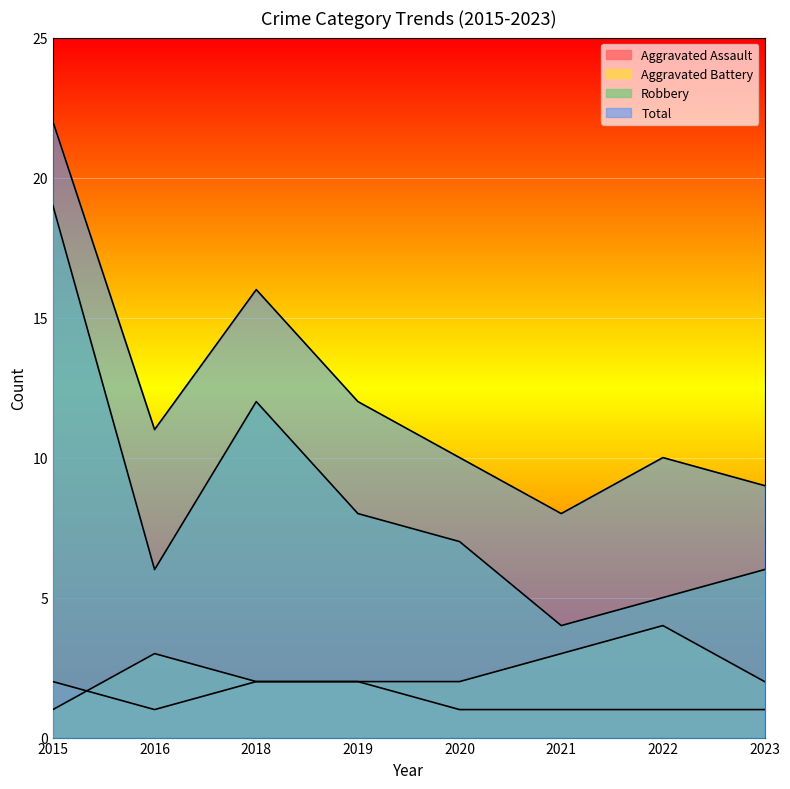

Reading left to right, transcribe all the data shown in this chart.

Aggravated Assault: 2015=2	2016=1	2018=2	2019=2	2020=1	2021=1	2022=1	2023=1
Aggravated Battery: 2015=1	2016=3	2018=2	2019=2	2020=2	2021=3	2022=4	2023=2
Robbery: 2015=19	2016=6	2018=12	2019=8	2020=7	2021=4	2022=5	2023=6
Total: 2015=22	2016=11	2018=16	2019=12	2020=10	2021=8	2022=10	2023=9